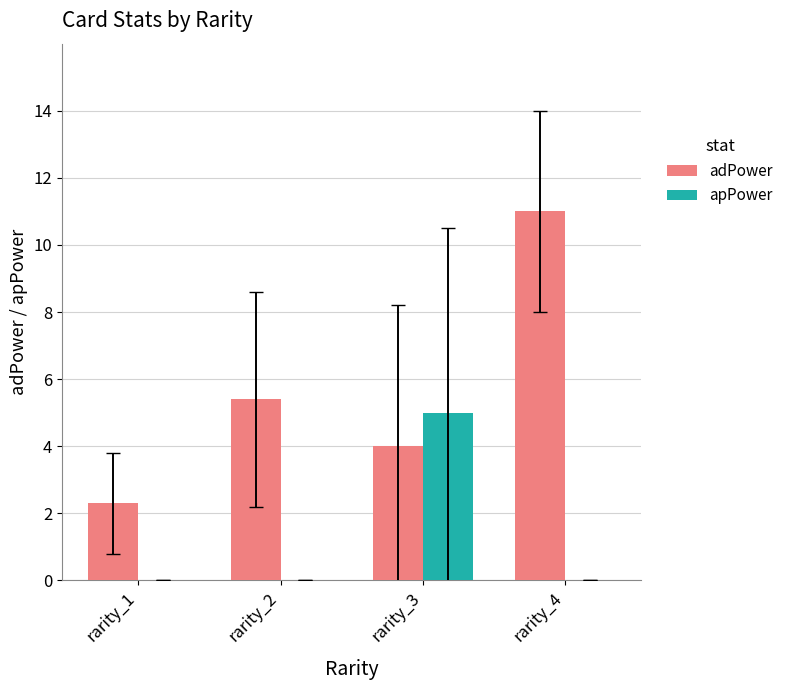

How many groups of bars are there?

4